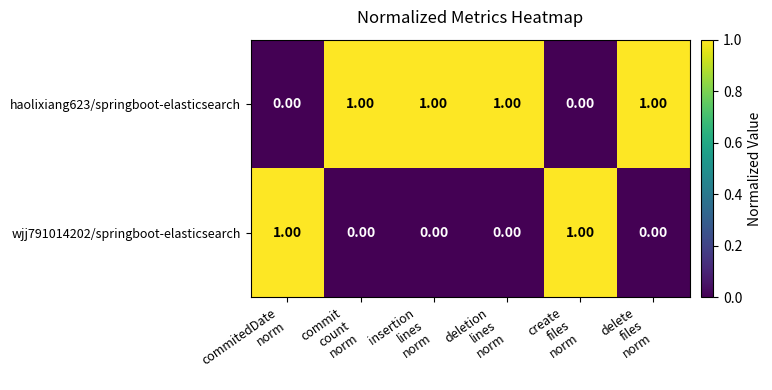

List the series in order of their overall mean, highest first.

haolixiang623/springboot-elasticsearch, wjj791014202/springboot-elasticsearch